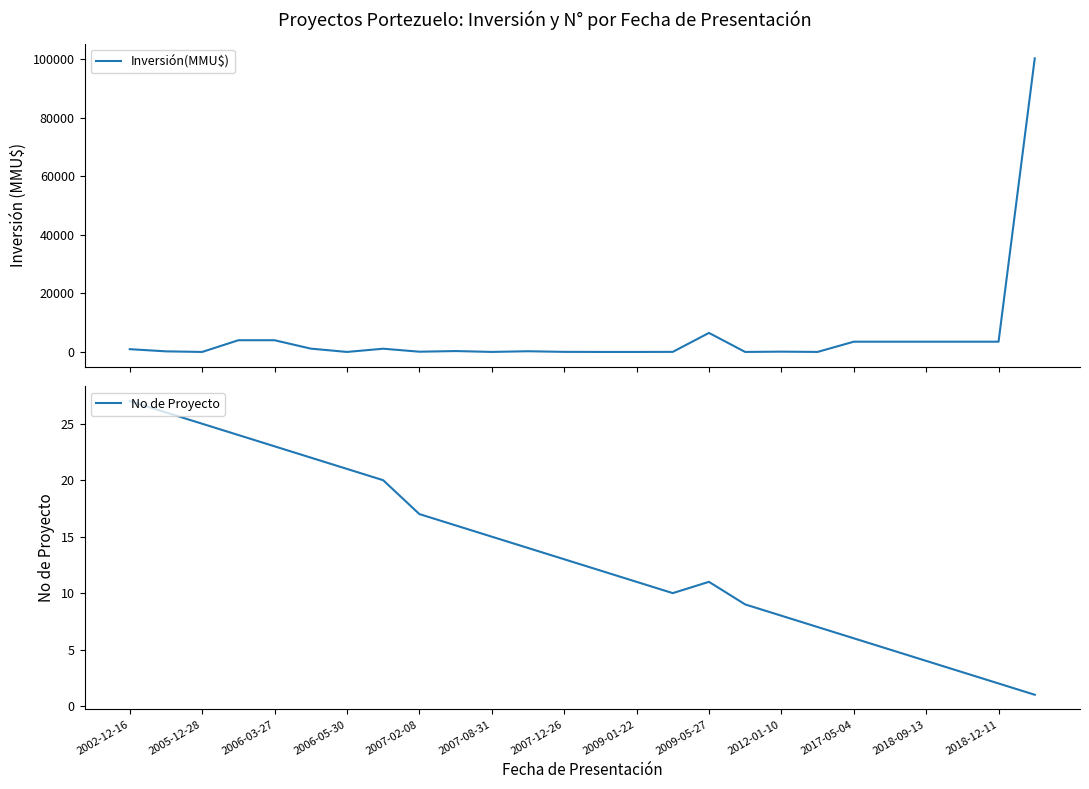

What is the maximum value for Inversión(MMU$)?

100320